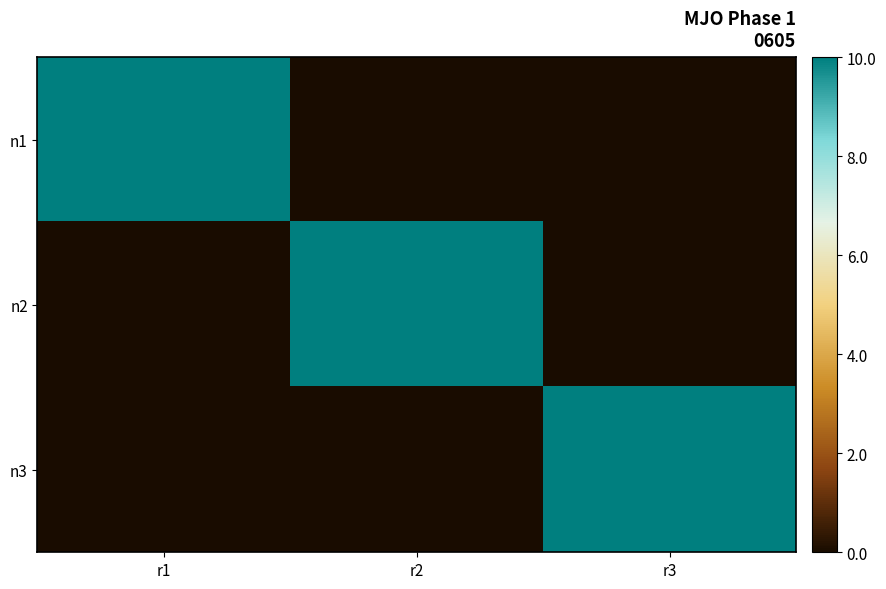

Reading left to right, extract all data points from this chart.

n1: r1=10	r2=0	r3=0
n2: r1=0	r2=10	r3=0
n3: r1=0	r2=0	r3=10